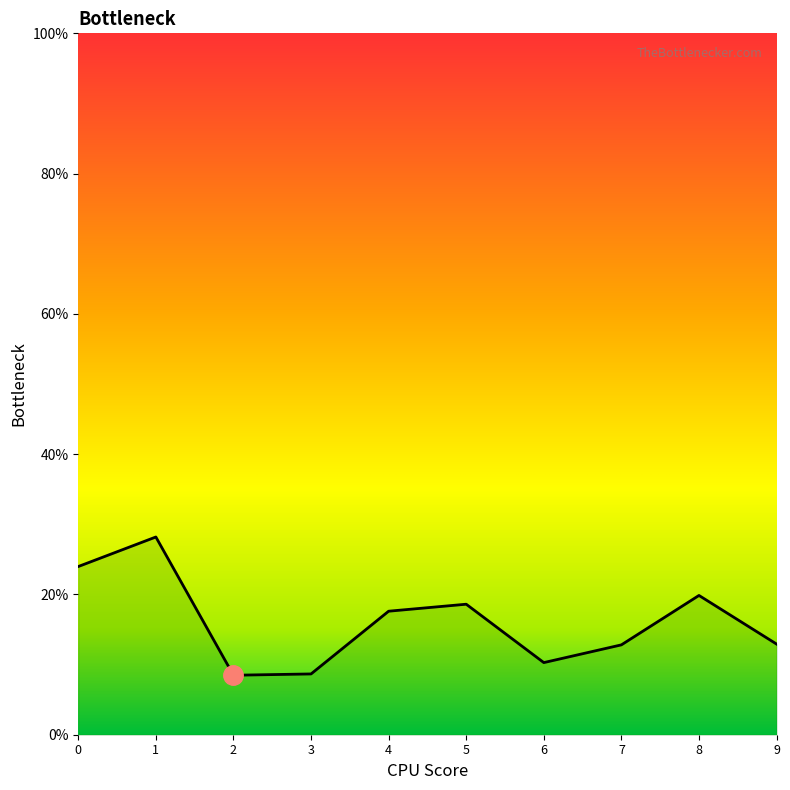

Is it true that the value at 2 is 0.1?

False